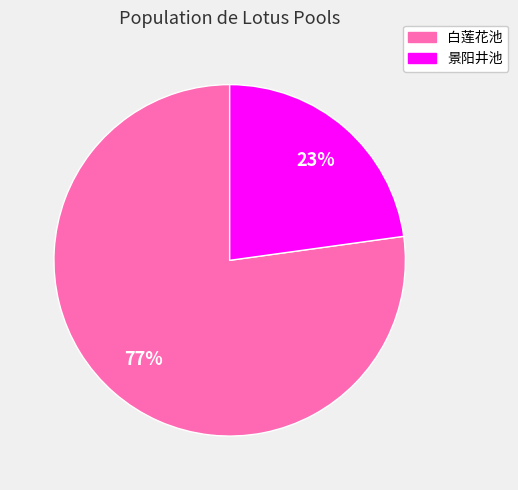

Which slice is the largest?

白莲花池